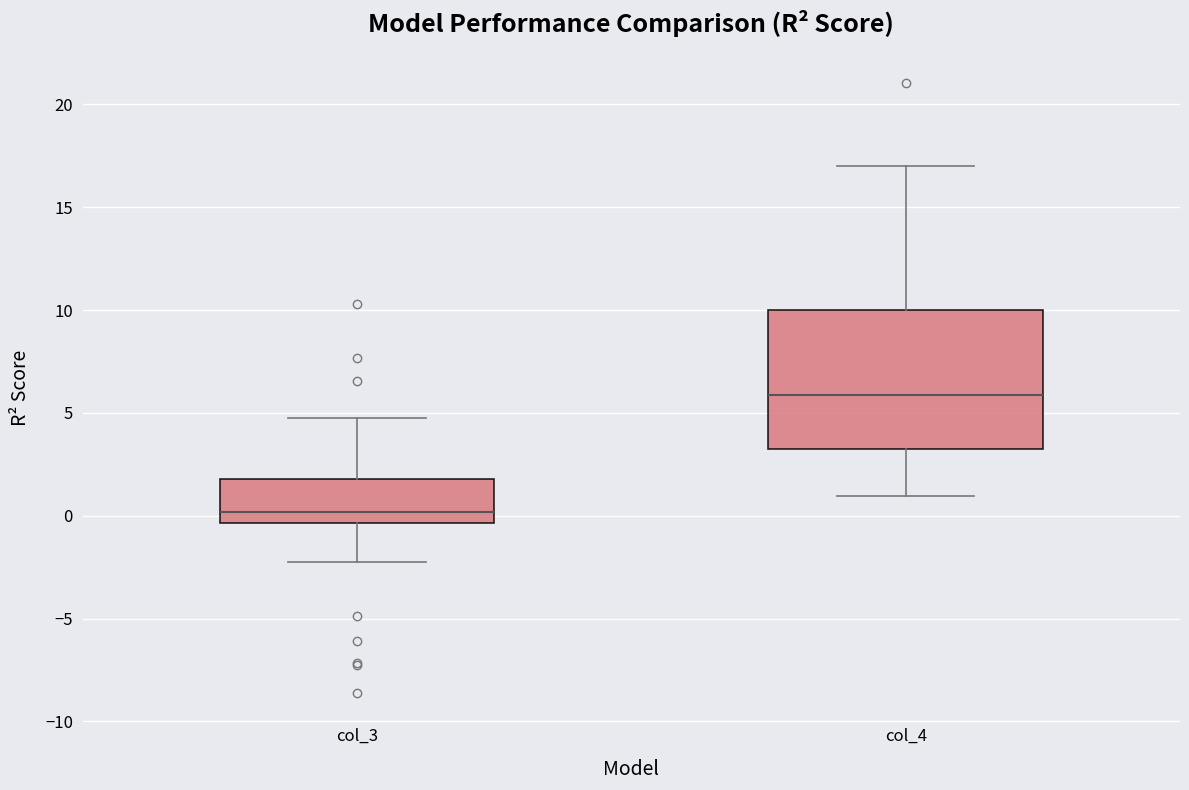

Reading left to right, transcribe this box plot: for each box, give where its median line is, the range the box spans, and where its two whiskers end, as read against the y-axis. The values are not printed on the chart, so give them approximately, as read against the axis.

col_3: median 0.0, box -0.5 to 2.0, whiskers -2.0 to 4.5
col_4: median 6.0, box 3.0 to 10.0, whiskers 1.0 to 17.0